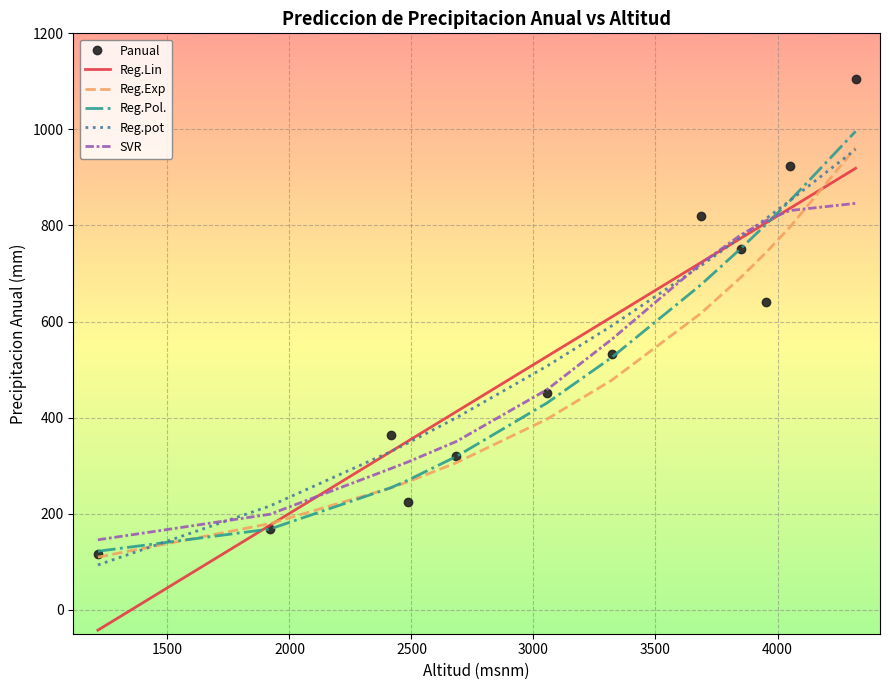

Which series has the widest spread of values?

Panual